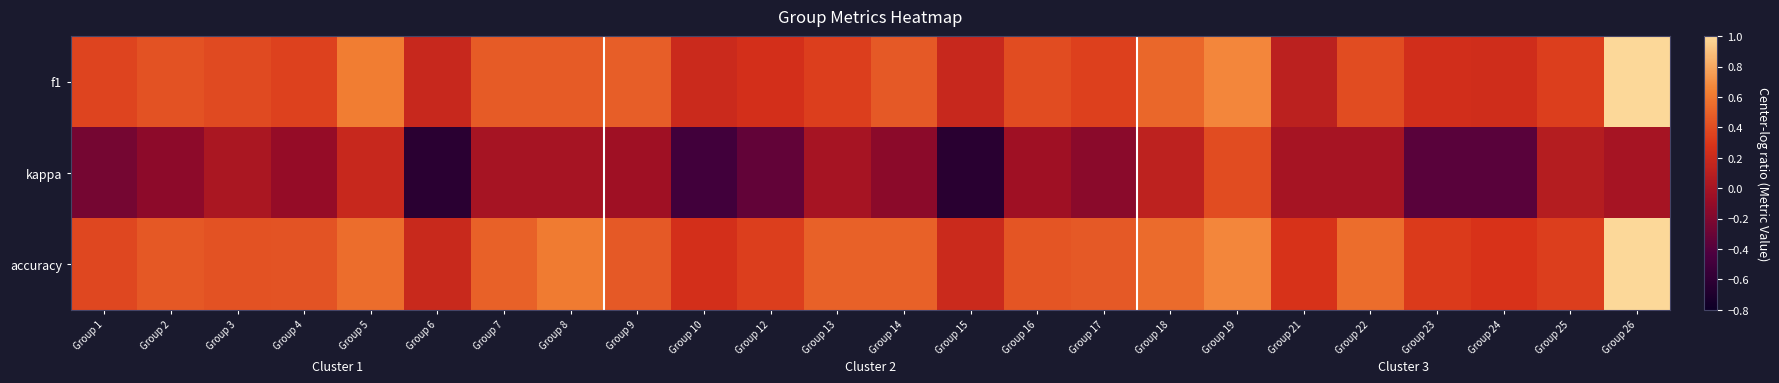

Between Group 17 and Group 21, which series saw the biggest shift?

f1